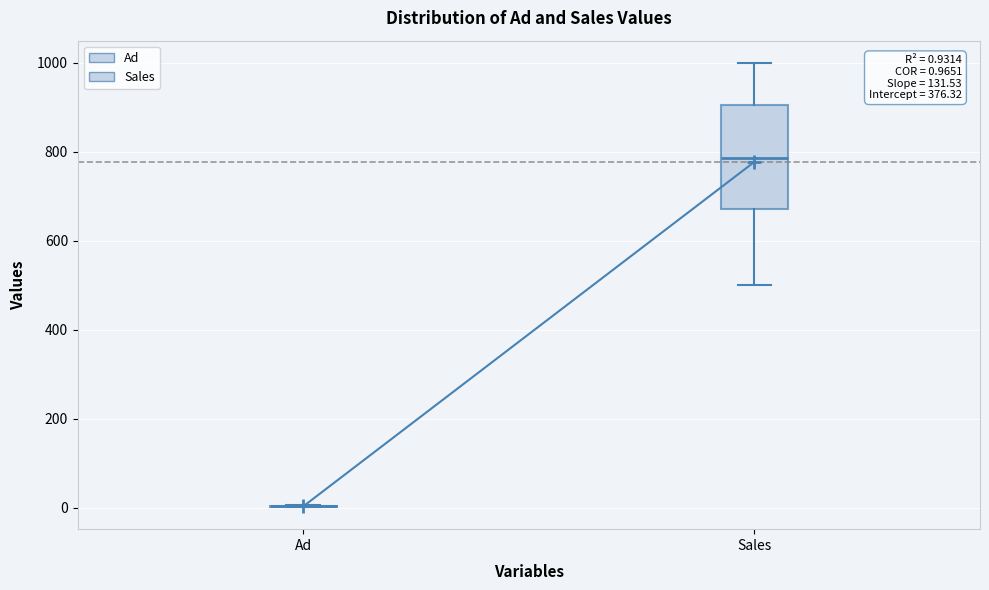

Comparing the boxes themselves (not the whiskers), which one is the tallest?

Sales